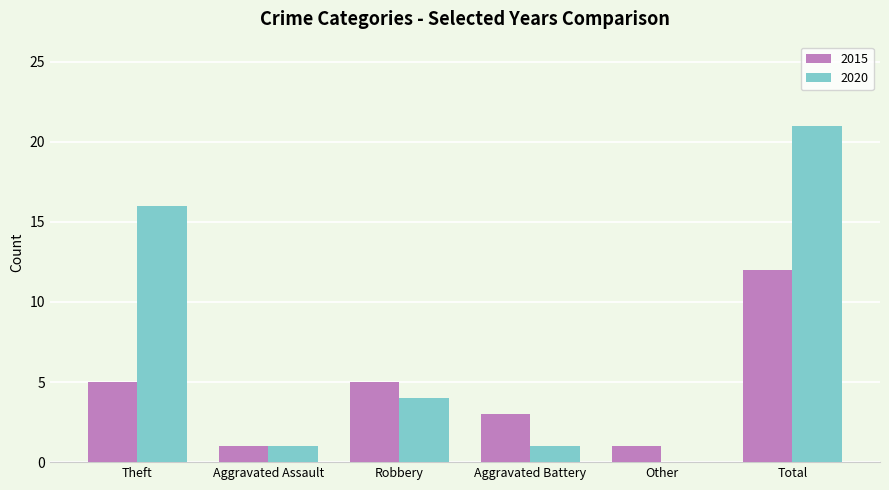

Reading right to left, transcribe all the data shown in this chart.

2015: Total=12	Other=1	Aggravated Battery=3	Robbery=5	Aggravated Assault=1	Theft=5
2020: Total=21	Other=0	Aggravated Battery=1	Robbery=4	Aggravated Assault=1	Theft=16